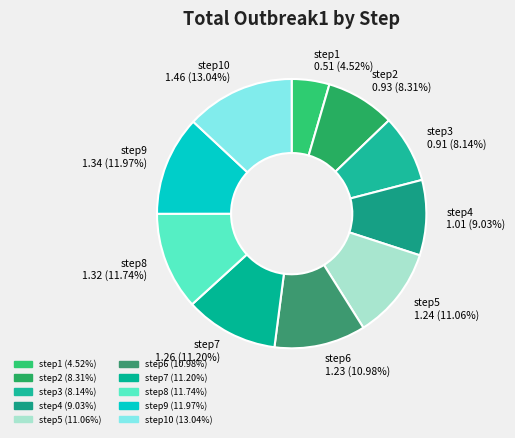

Which category has the smallest portion of the pie?

step1 0.51 (4.52%)